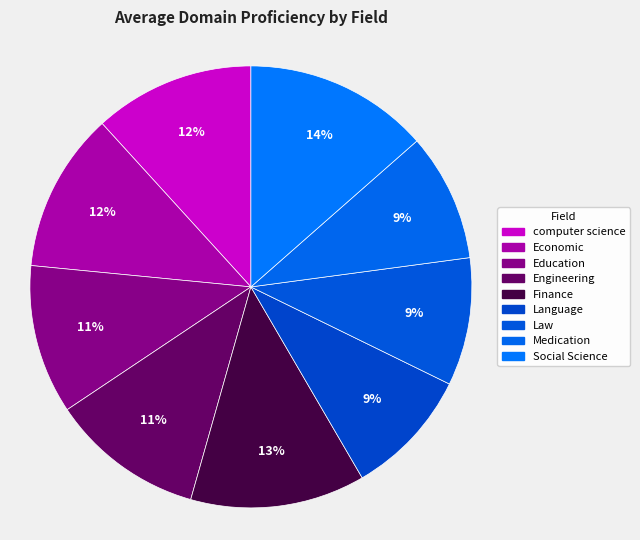

Is it true that Law is 22% of the pie?

False